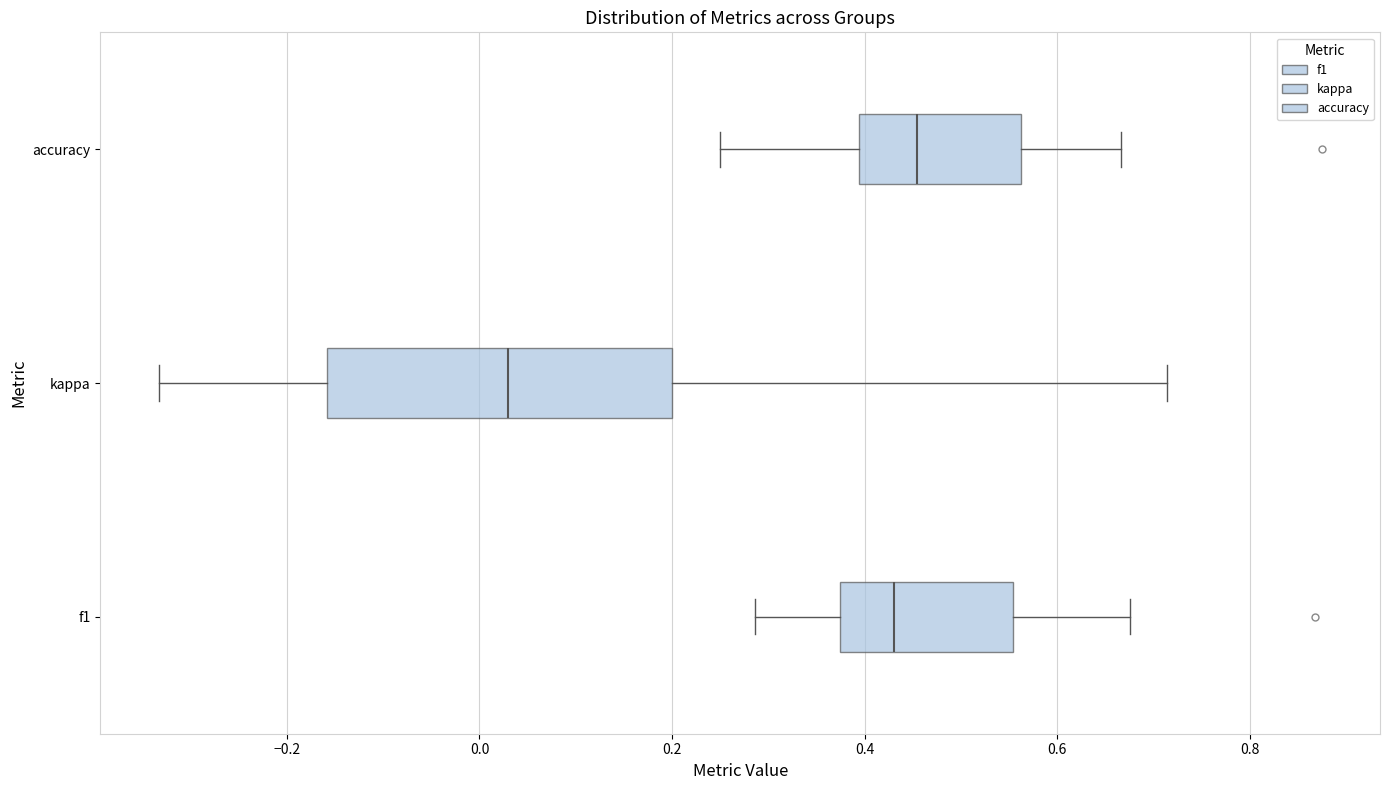

Which box has the furthest to the left median line?

kappa